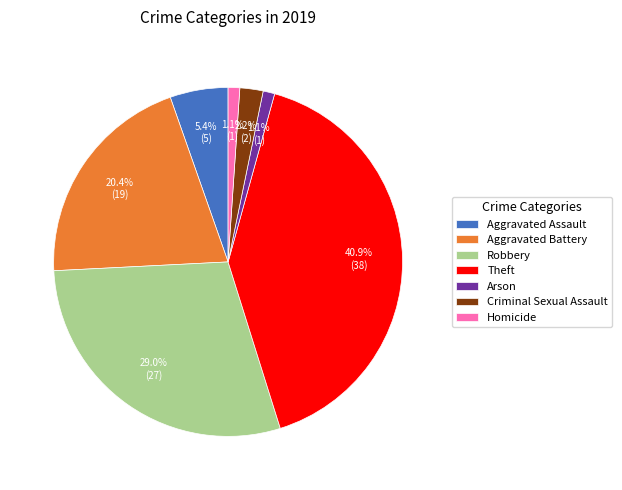

To the nearest percent, what is the combined percentage of Homicide and Criminal Sexual Assault?

3%